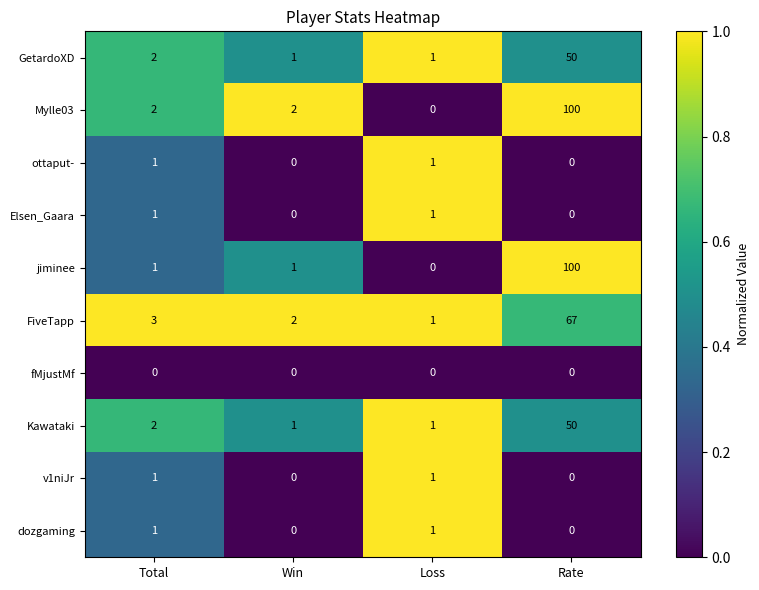

How many data points does each series have?

4